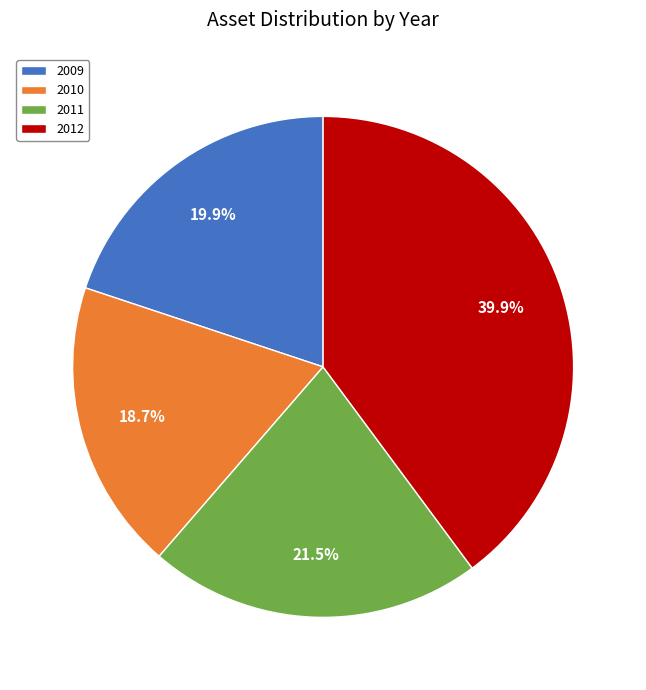

Rank the categories by value from lowest to highest.

2010, 2009, 2011, 2012